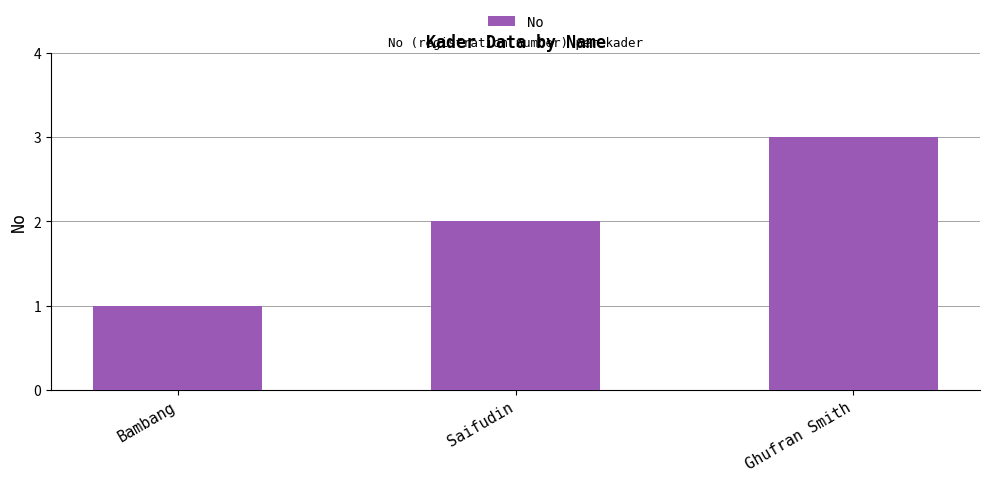

What is the sum of all values?

6